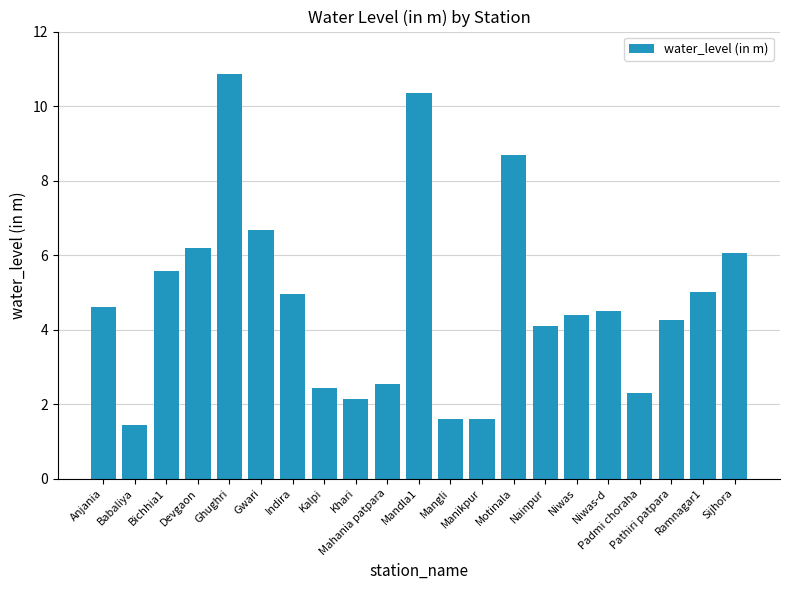

What is the value of the 19th bar from the left?

4.3